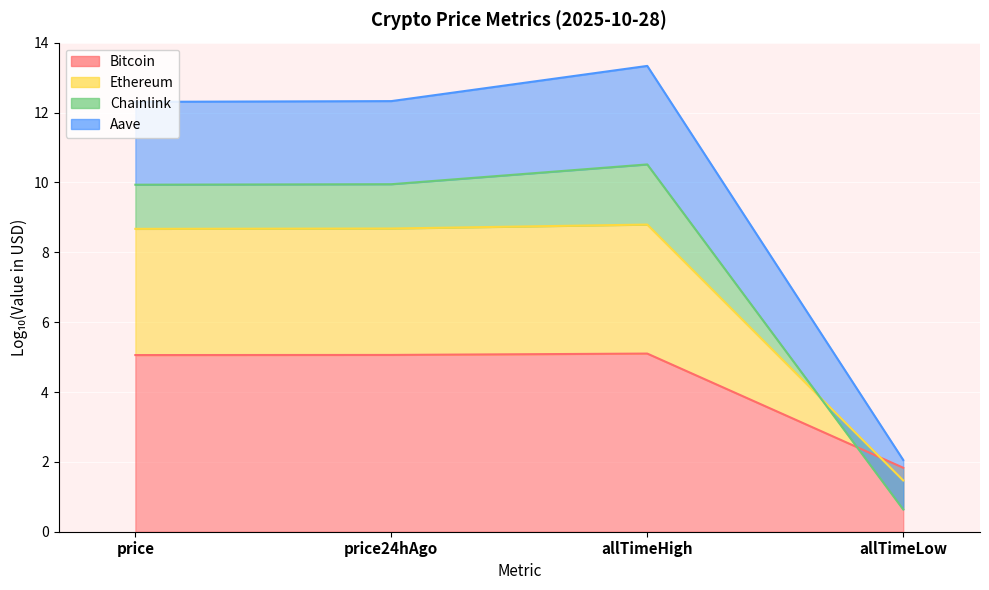

The value of Ethereum at price is 9.9. True or false?

True